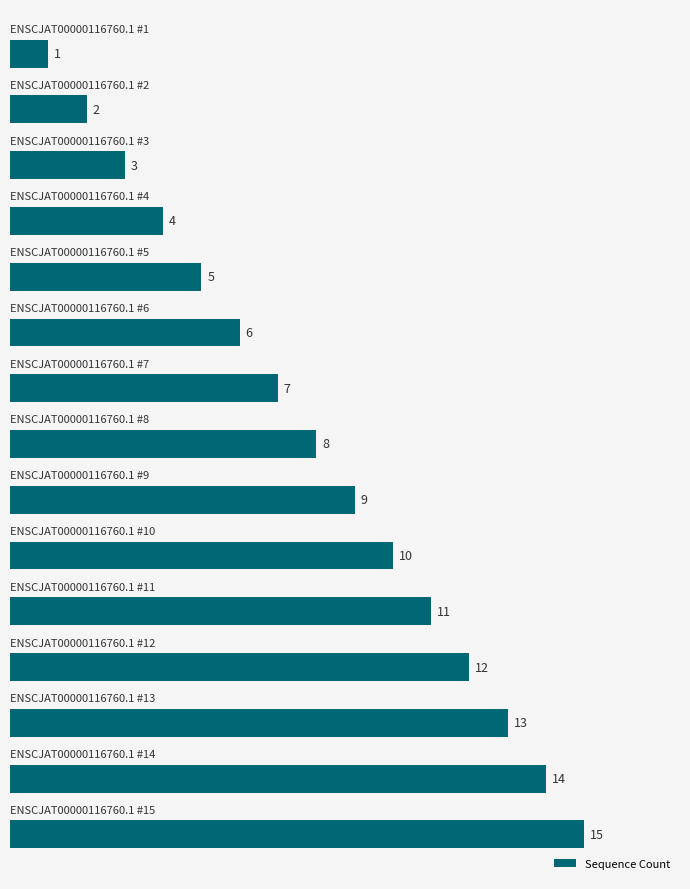

Reading bottom to top, transcribe all the data shown in this chart.

15	14	13	12	11	10	9	8	7	6	5	4	3	2	1